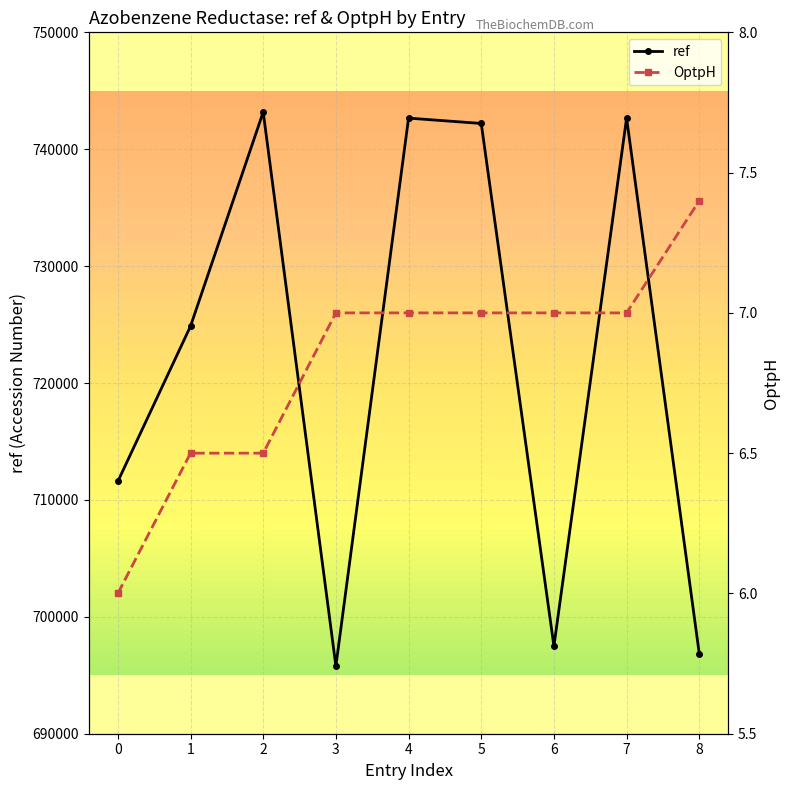

True or false: ref has a value of 1030895.3 at 0.

False